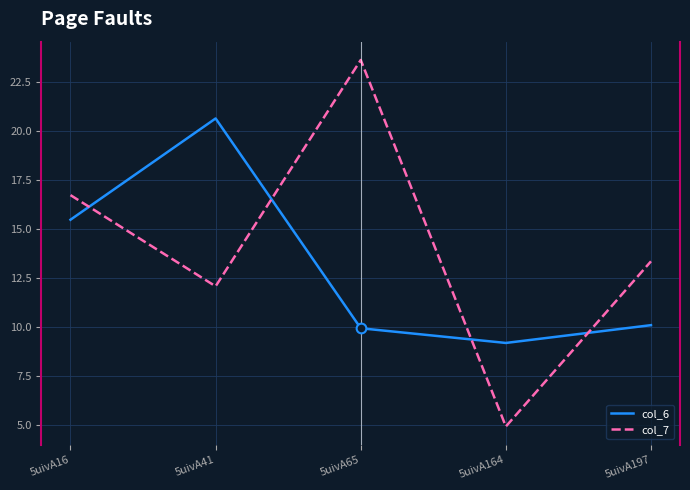

Reading right to left, transcribe all the data shown in this chart.

col_6: 5uivA197=10.1	5uivA164=9.2	5uivA65=9.9	5uivA41=20.6	5uivA16=15.5
col_7: 5uivA197=13.4	5uivA164=4.9	5uivA65=23.6	5uivA41=12.1	5uivA16=16.7